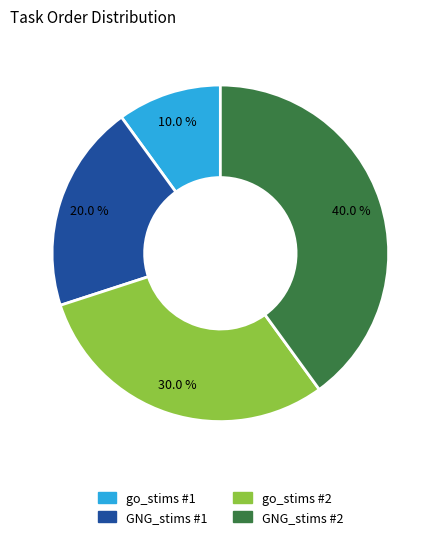

What is the largest slice in the pie chart?

GNG_stims #2